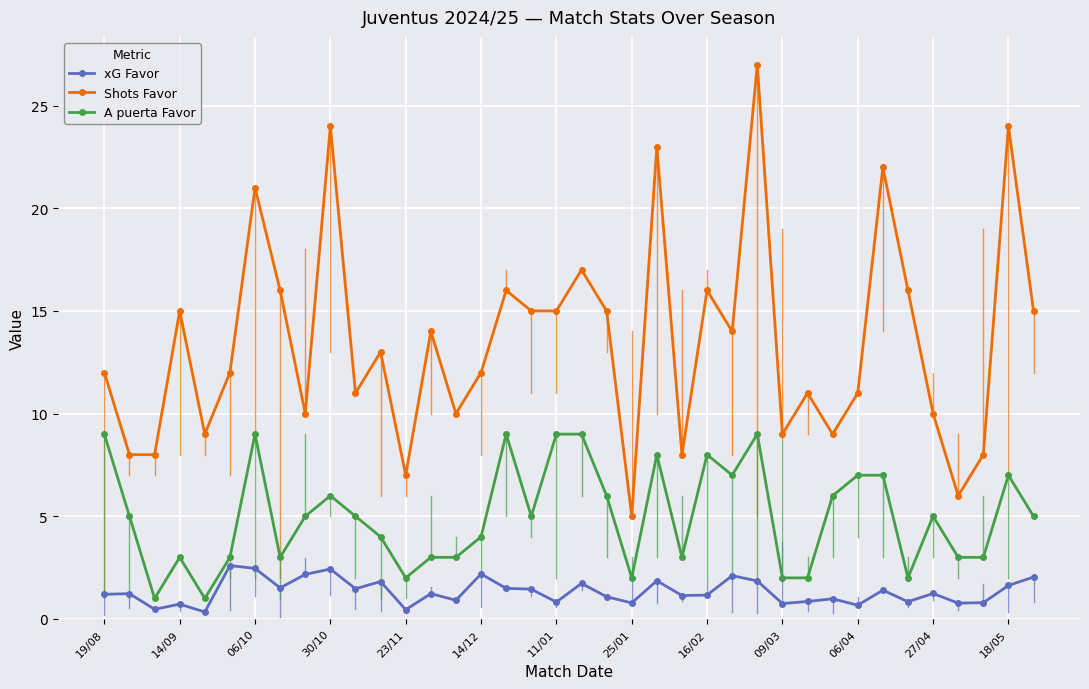

Which series has the largest total across all categories?

Shots Favor